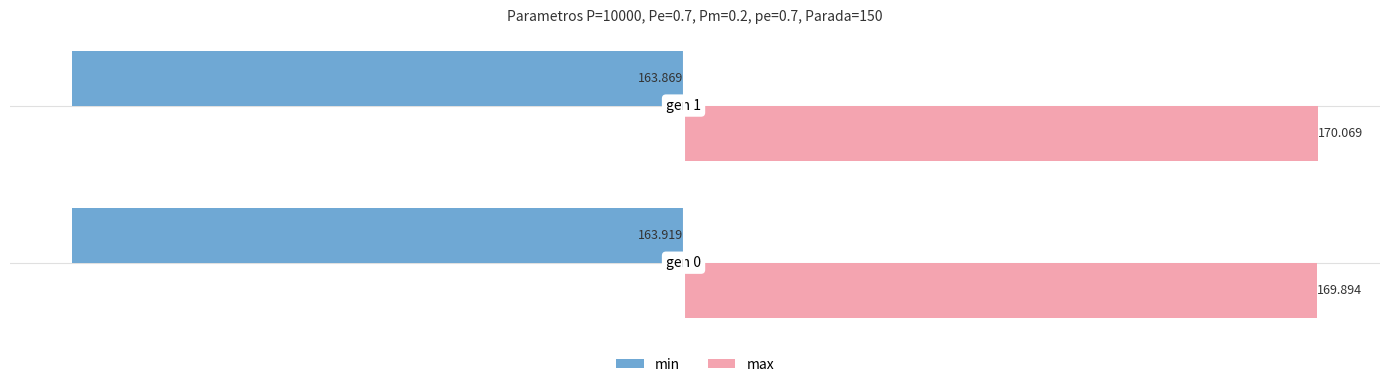

Rank the series by their average value, from lowest to highest.

min, max